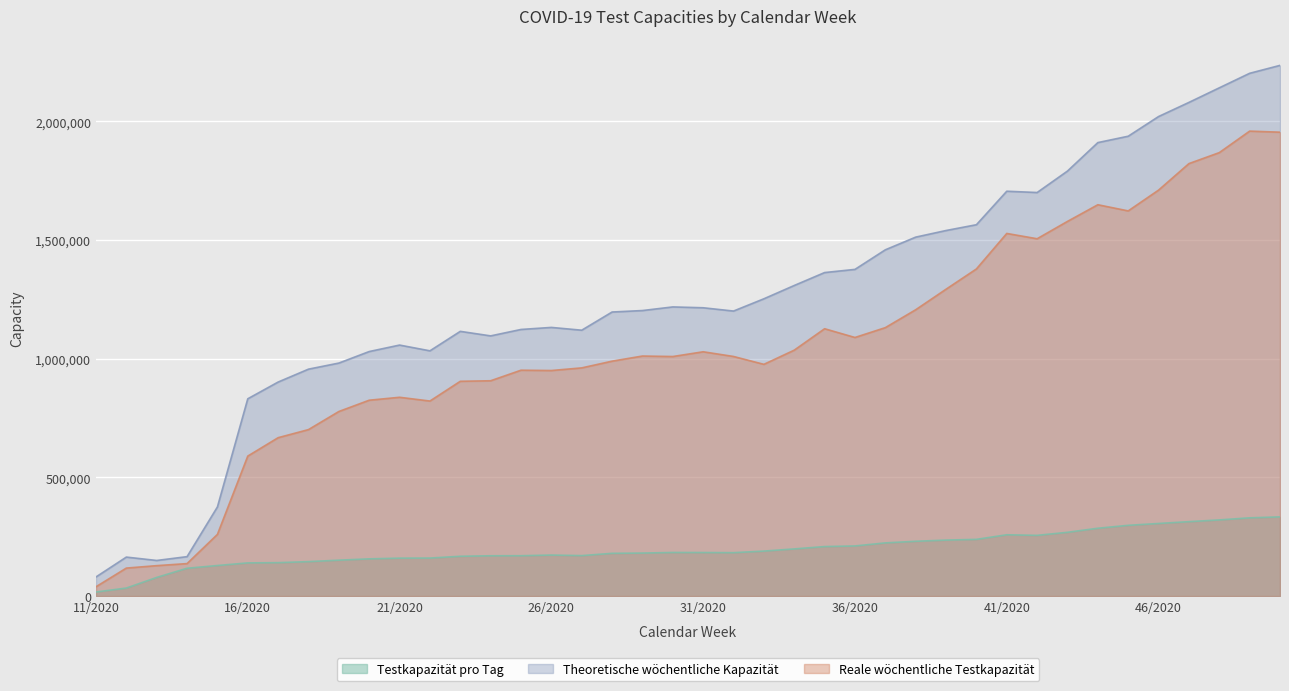

The value of Reale wöchentliche Testkapazität at 34/2020 is 1035958. True or false?

True